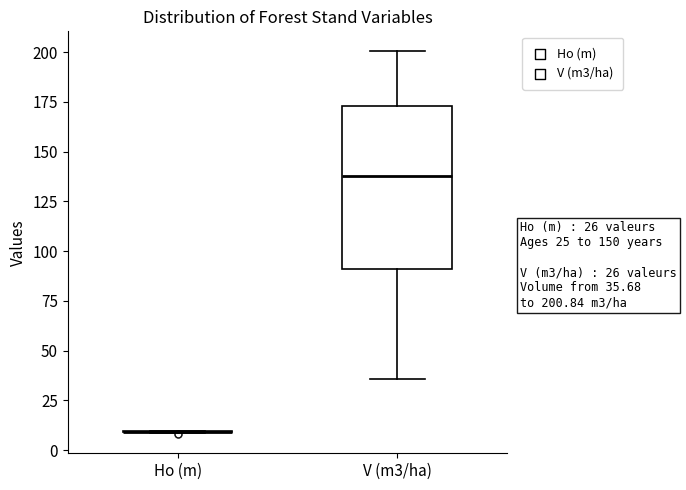

Which box is the tallest, from its lower edge to its upper edge?

V (m3/ha)